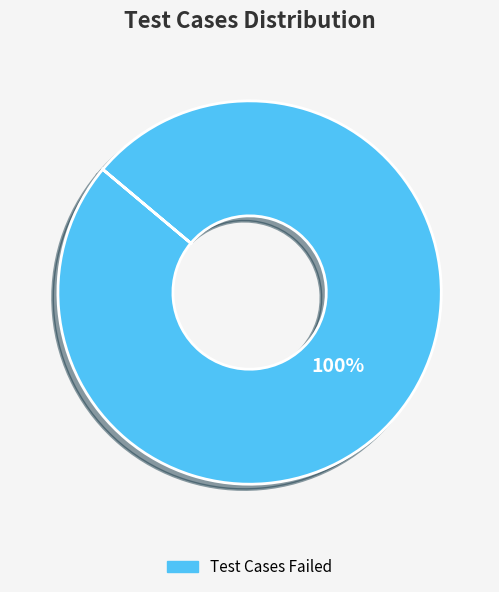

To the nearest percent, what percentage of the pie is Test Cases Failed?

100%